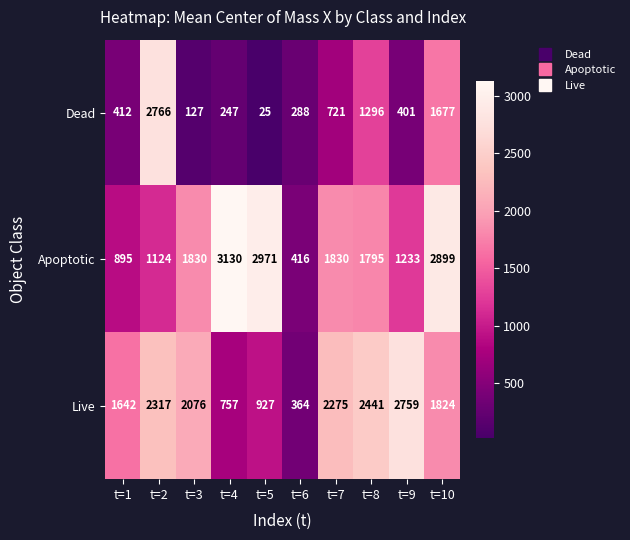

Which series changed the most between t=5 and t=9?

Live